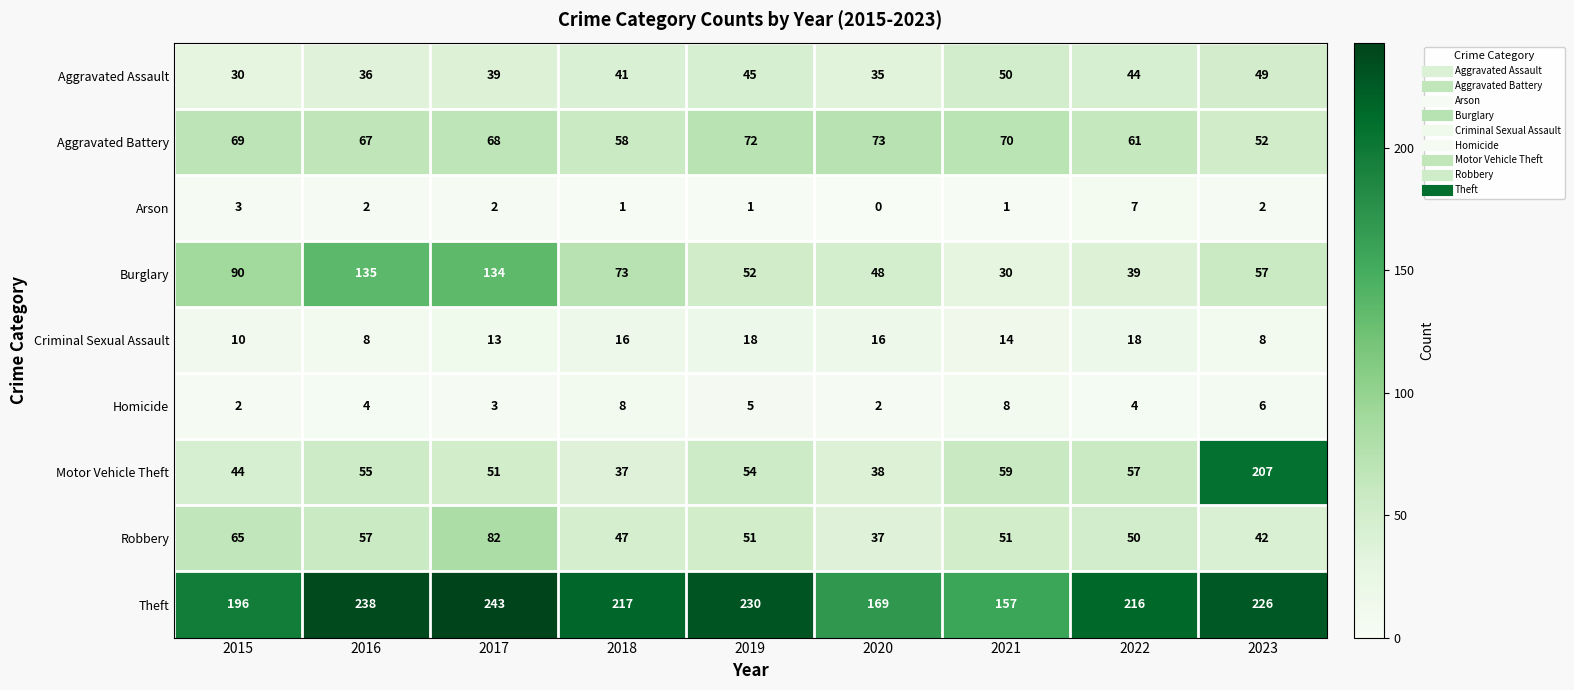

What is the total value across all series at 2019?

528